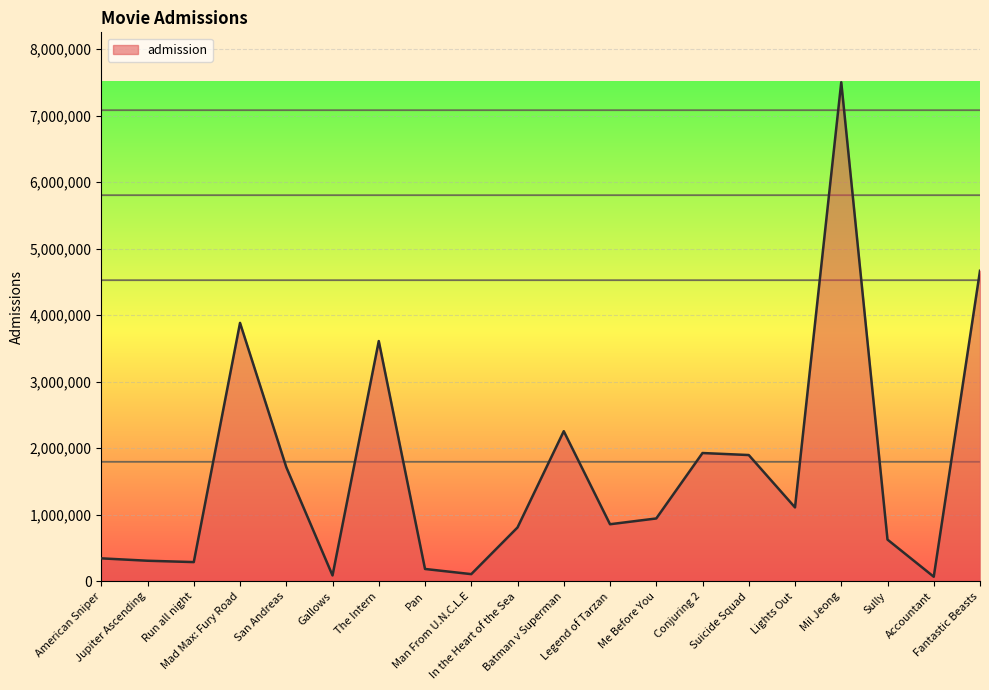

What is the maximum value shown in the chart?

7500457